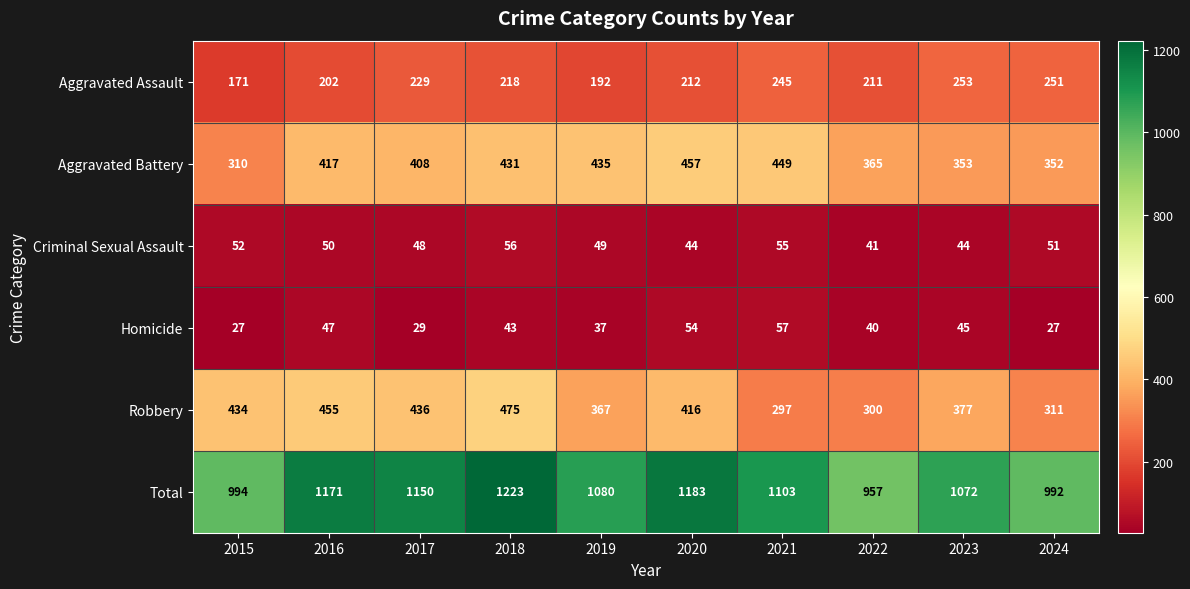

What is the difference between the maximum and minimum values in the Criminal Sexual Assault series?

15